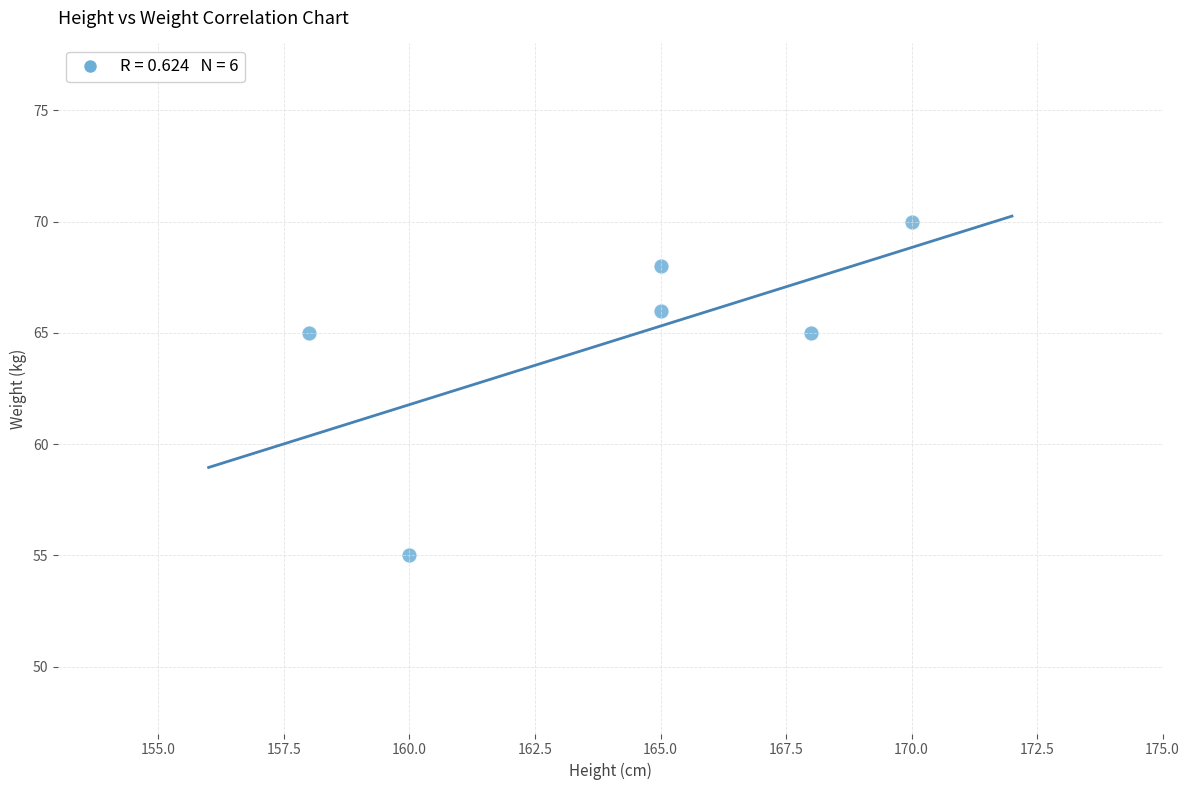

What is the range of X values (max minus min)?

12